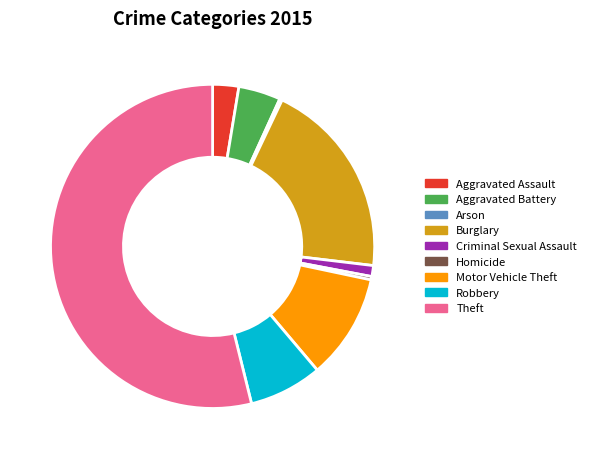

Is the sum of Homicide and Burglary greater than half?

No